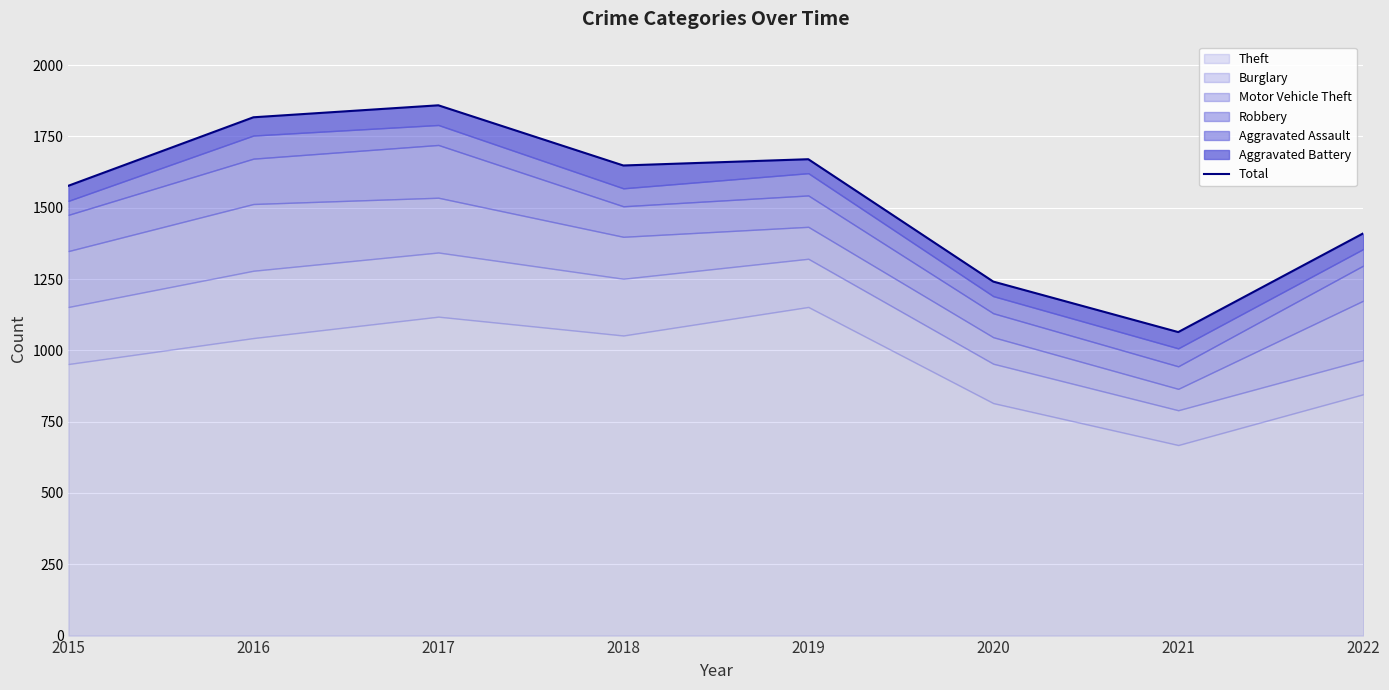

What is the difference between the second highest and minimum values?

753